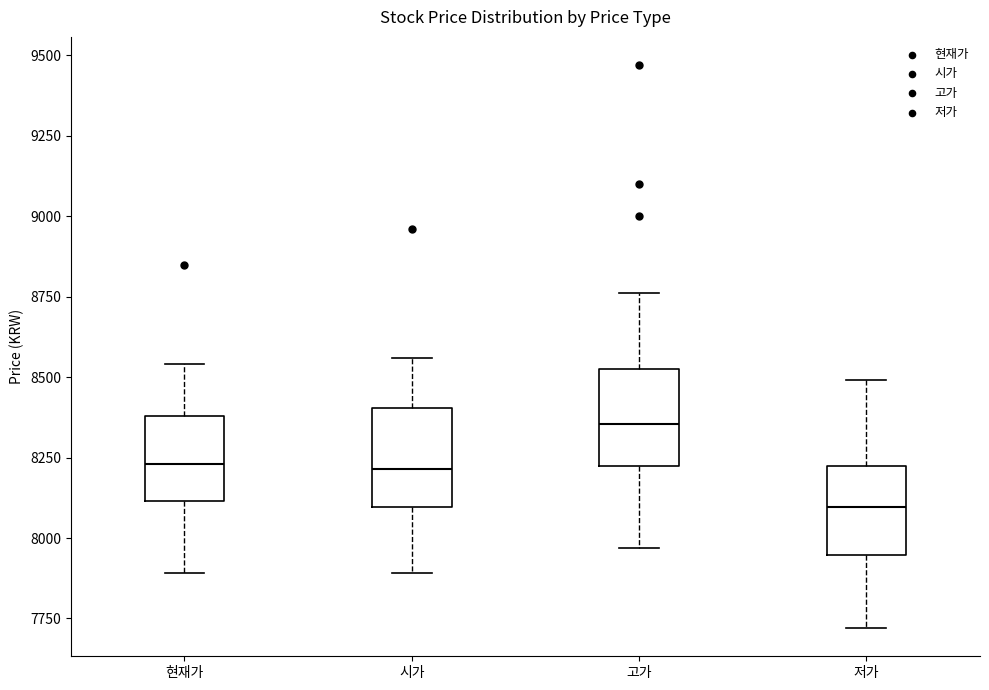

Reading left to right, read every box against the y-axis: the position of its median line, the range the box covers, and the ends of its whiskers. The values are not printed on the chart, so give them approximately, as read against the axis.

현재가: median 8250, box 8100 to 8400, whiskers 7900 to 8550
시가: median 8200, box 8100 to 8400, whiskers 7900 to 8550
고가: median 8350, box 8250 to 8550, whiskers 7950 to 8750
저가: median 8100, box 7950 to 8200, whiskers 7700 to 8500